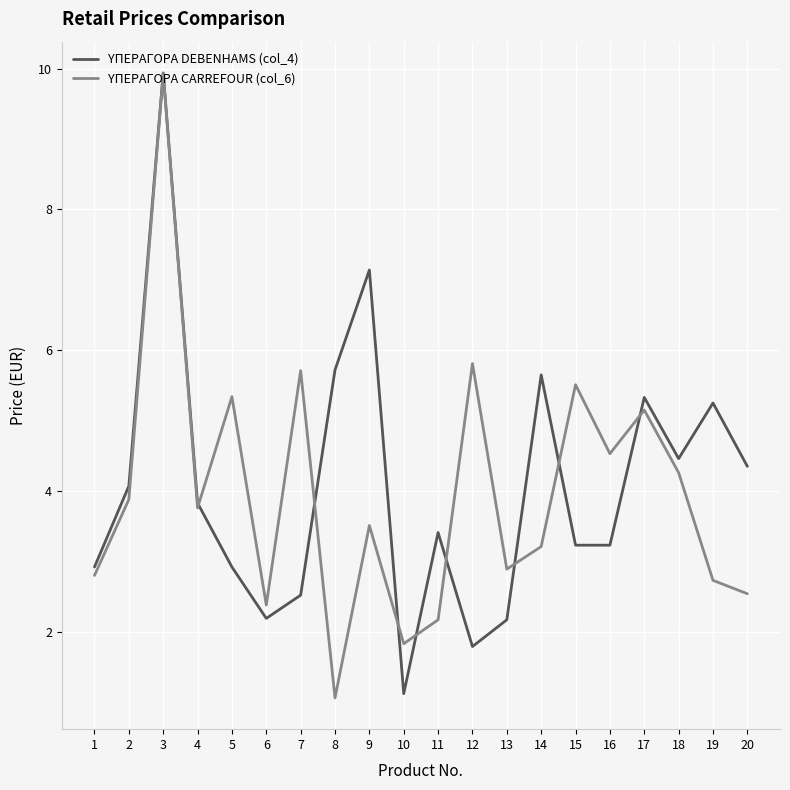

Between 3 and 10, which series saw the biggest shift?

ΥΠΕΡΑΓΟΡΑ DEBENHAMS (col_4)